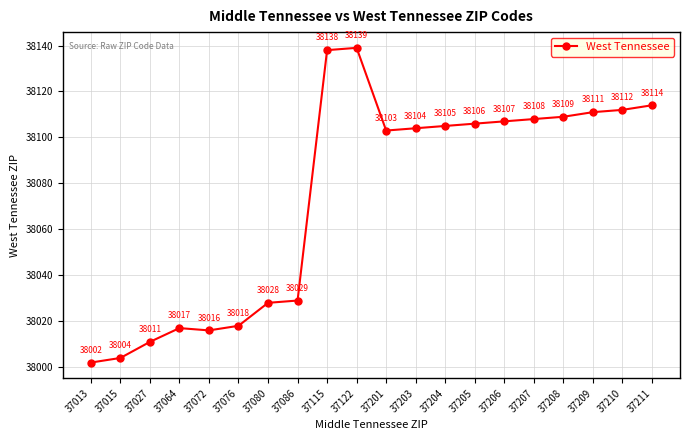

What is the minimum value shown in the chart?

38002